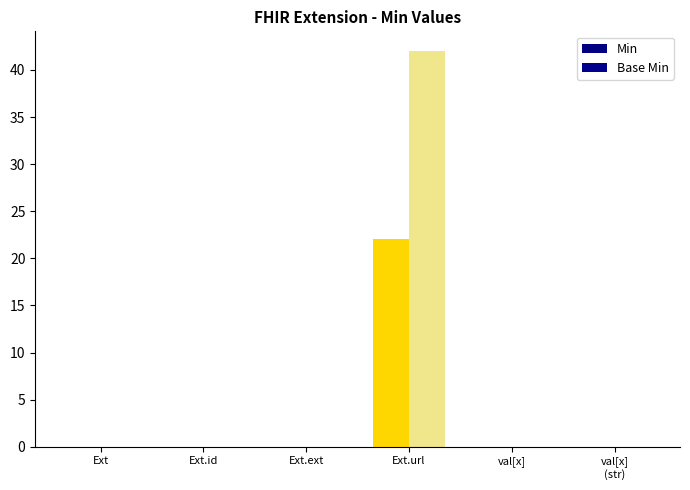

True or false: Min has a value of 0 at Ext.ext.

True